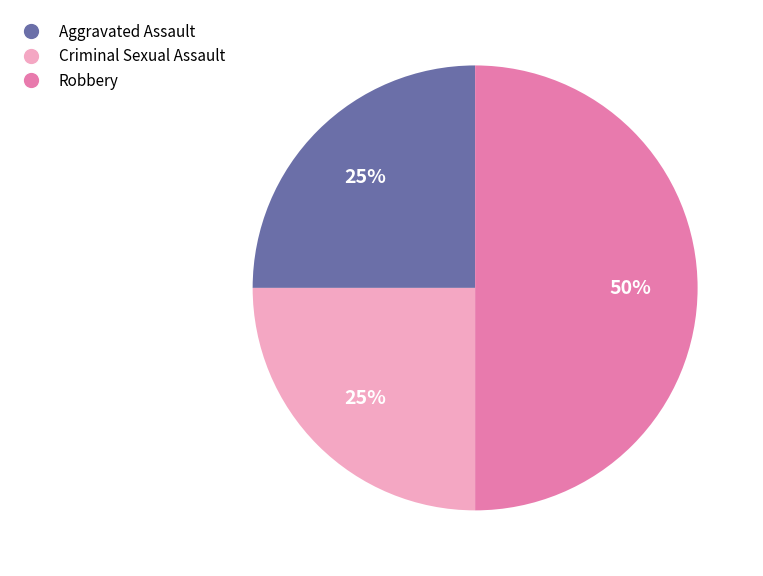

To the nearest percent, what is the difference between the largest and smallest slice percentages?

25%